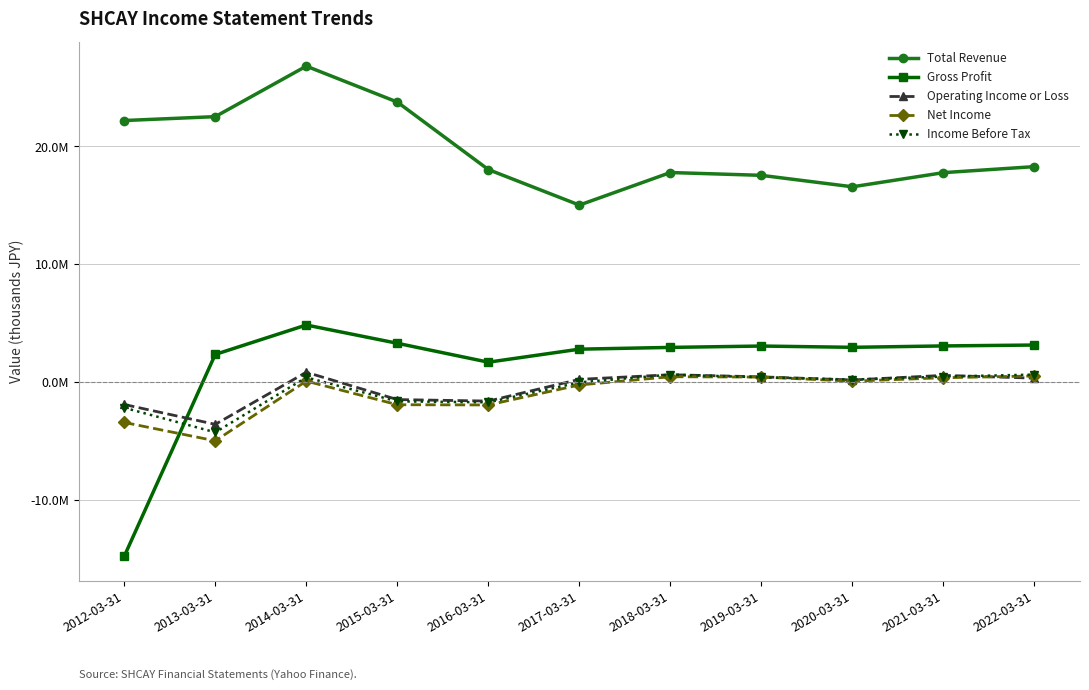

Between 2017-03-31 and 2019-03-31, which series saw the biggest shift?

Total Revenue